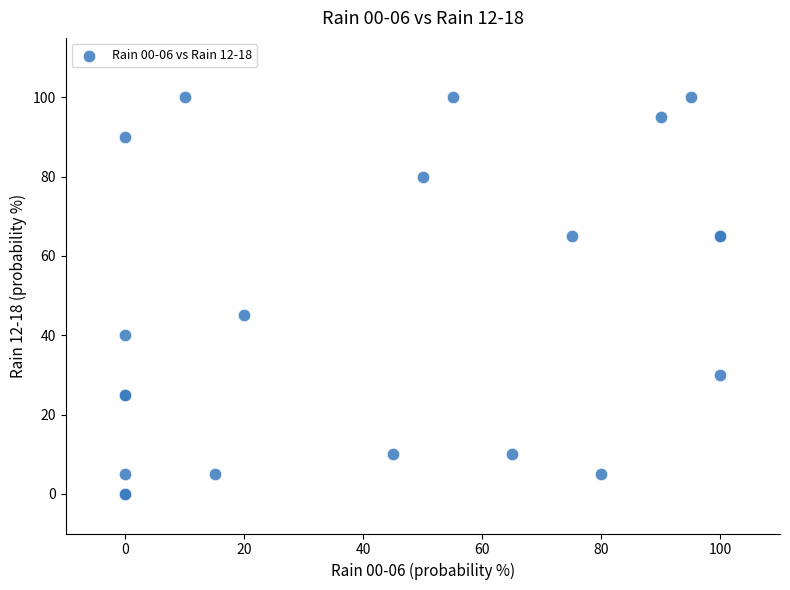

What Y value in the scatter plot is closest to 50?

45